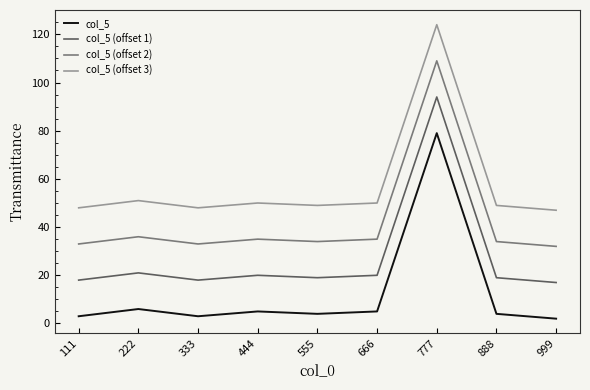

What is the difference between the highest and lowest values at 999?

45